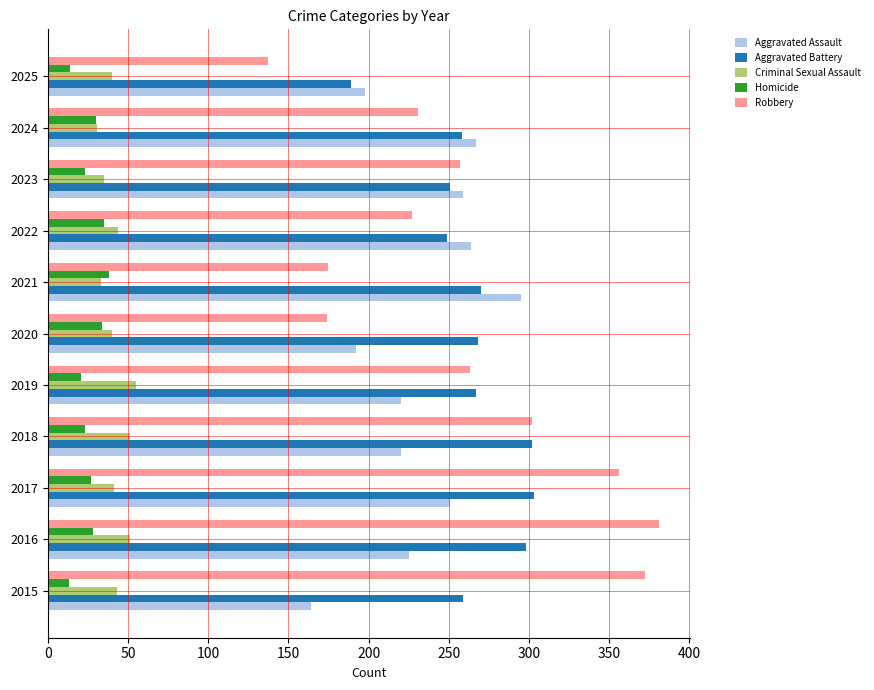

At which category does the chart reach its peak across all series?

2016